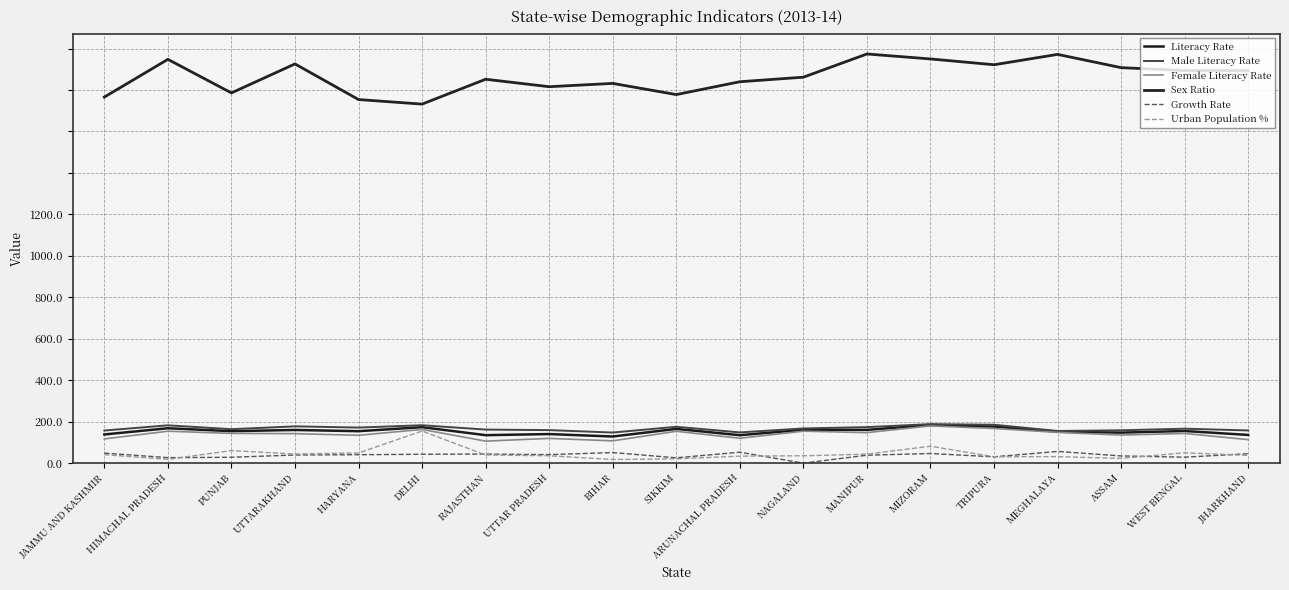

What is the difference between the Female Literacy Rate values at ASSAM and MIZORAM?

22.1